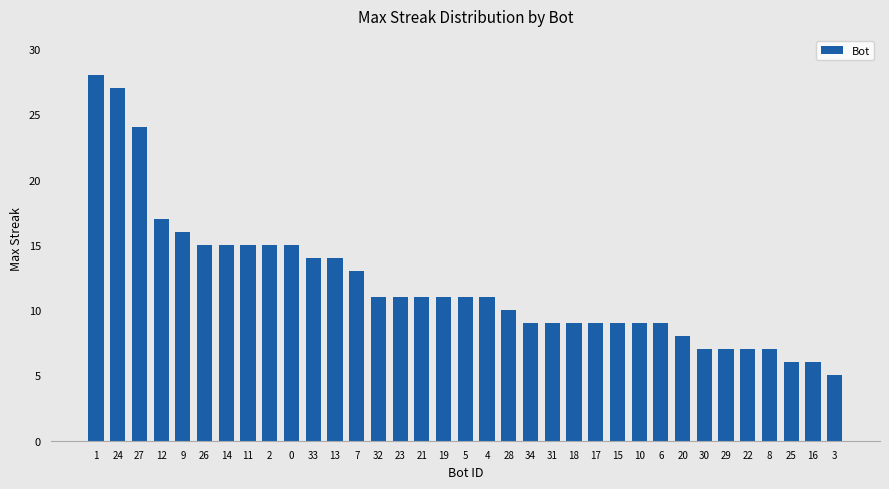

What is the minimum value shown in the chart?

5